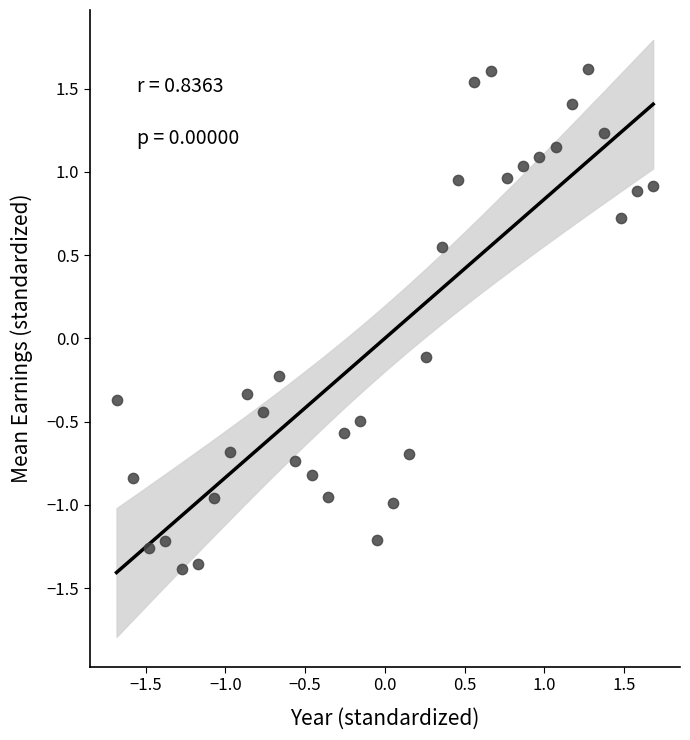

What is the range of X values (max minus min)?

3.4